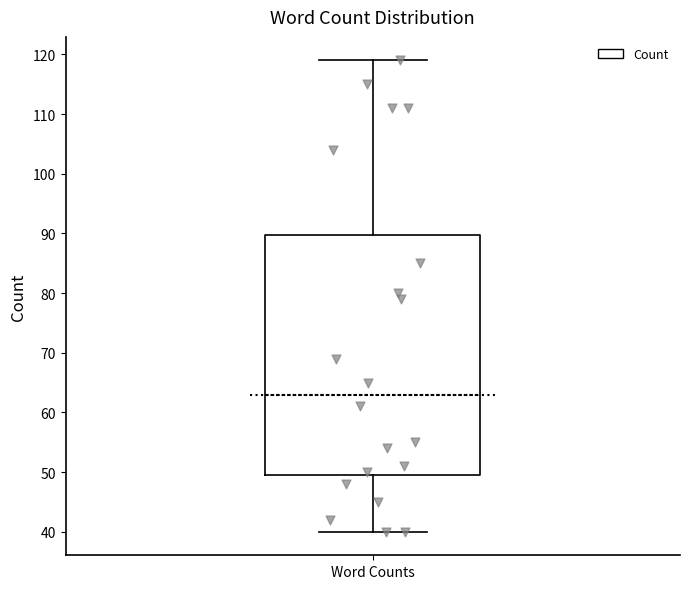

Transcribe this box plot: give where the median line is, the range the box spans, and where the two whiskers end, as read against the y-axis. The values are not printed on the chart, so give them approximately, as read against the axis.

median 63, box 50 to 90, whiskers 40 to 119